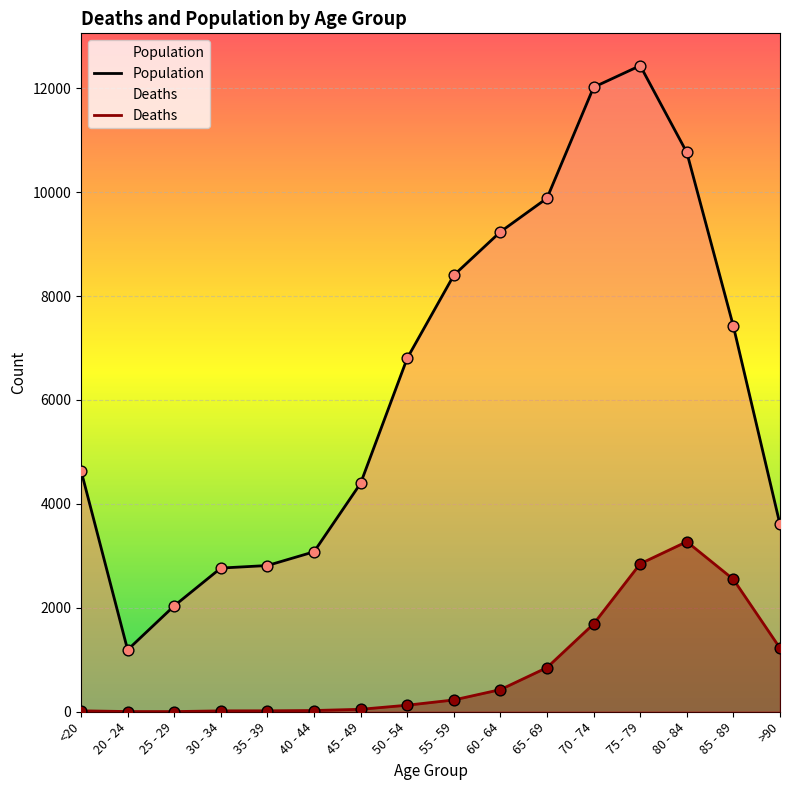

What are all the series names shown in the legend?

Deaths, Population